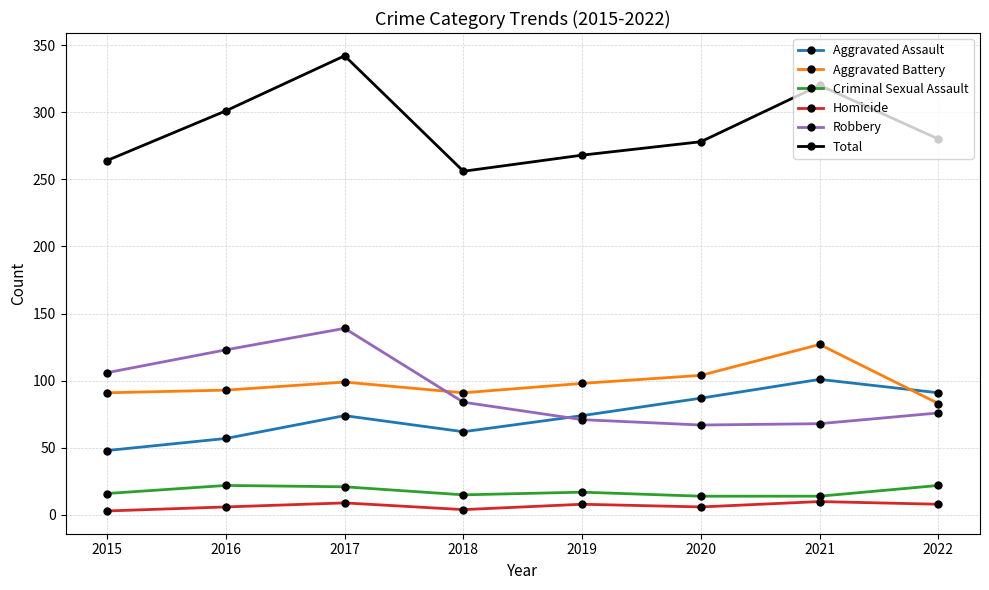

Between 2020 and 2022, which series saw the biggest shift?

Aggravated Battery